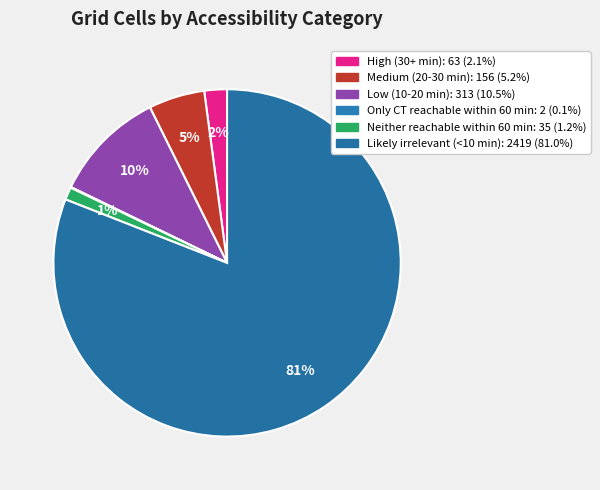

Which slice is the largest?

Likely irrelevant (<10 min)